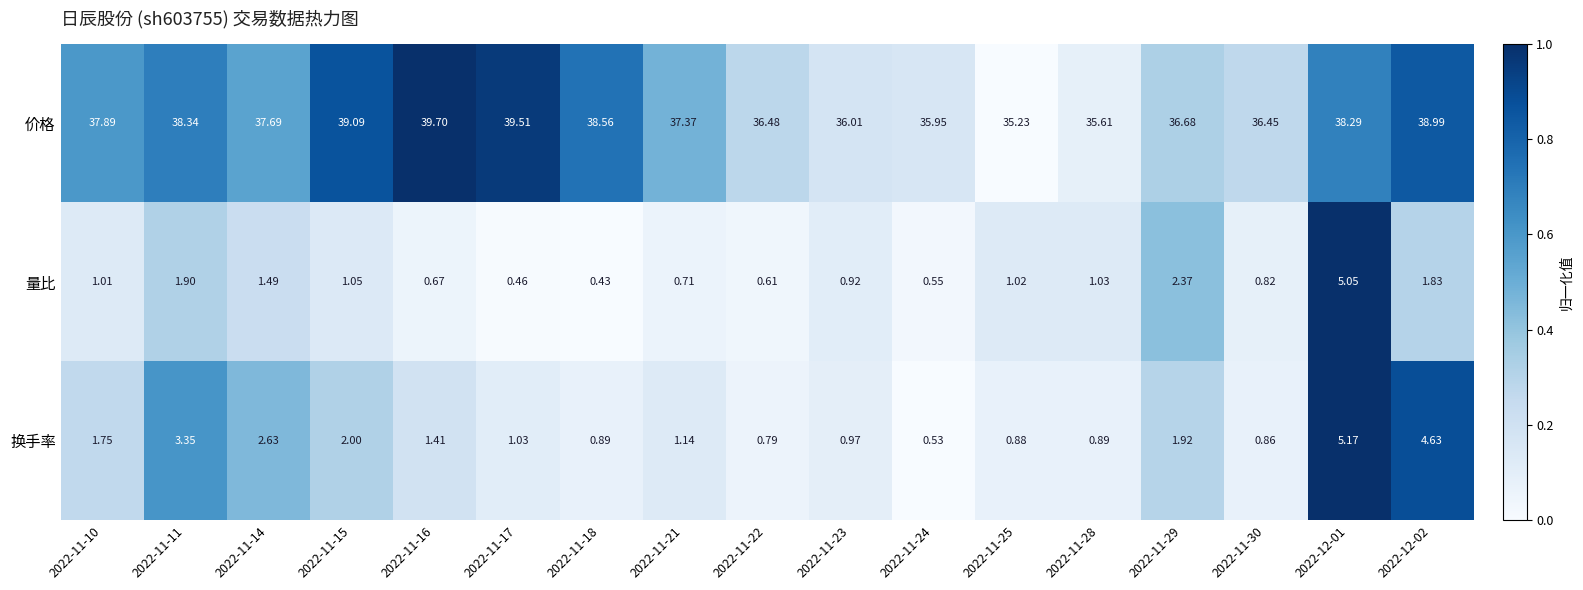

At 2022-12-02, list the series in order from smallest to largest.

量比, 换手率, 价格